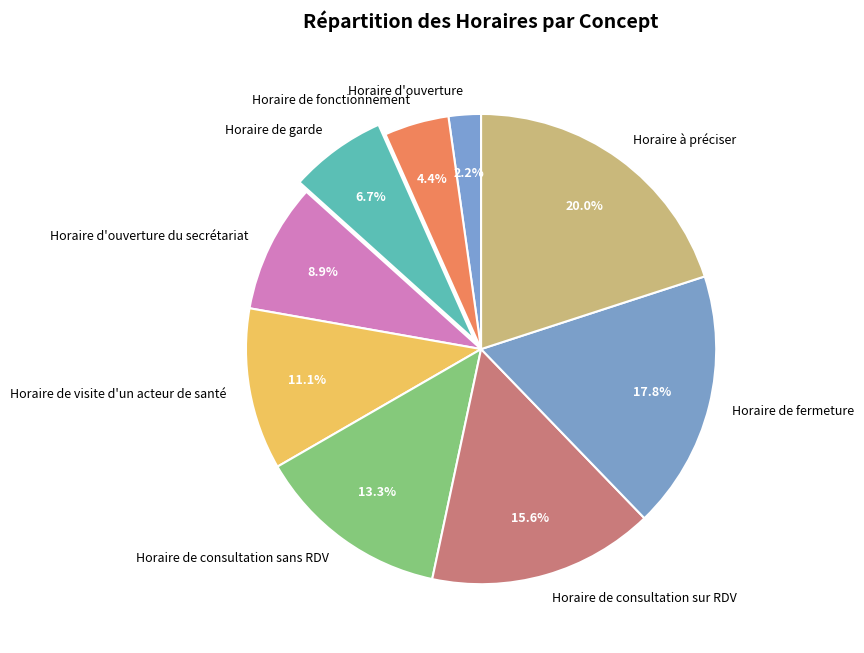

Does Horaire de consultation sans RDV represent more than half of the total?

No